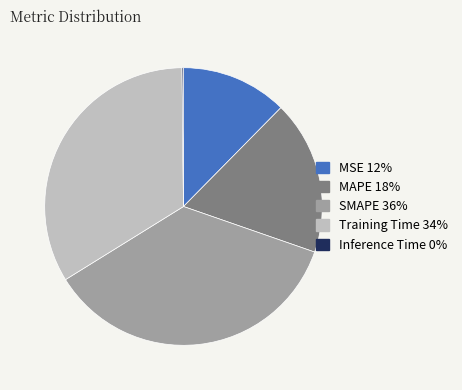

Combined, do MAPE and MSE account for over 50%?

No